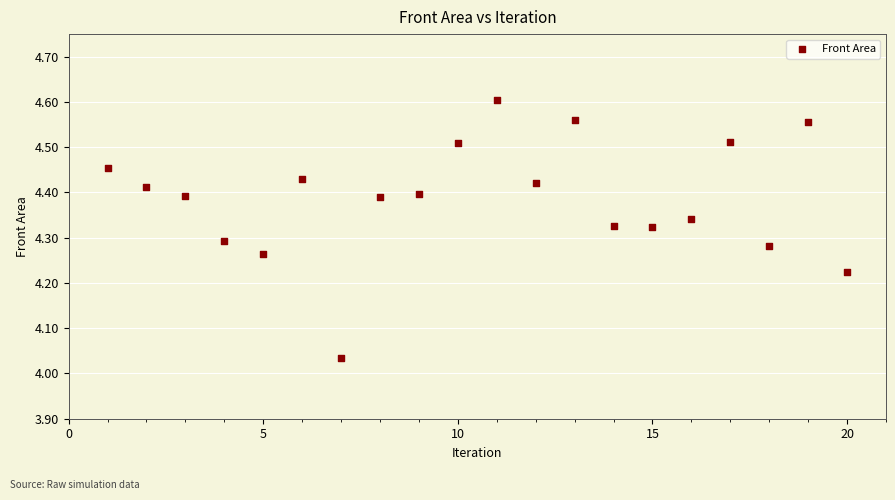

What is the range of Y values (max minus min)?

0.6